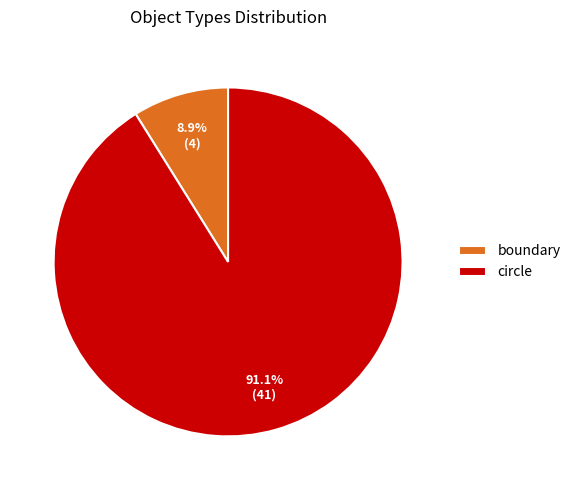

How much of the chart is everything except boundary?

91.1%